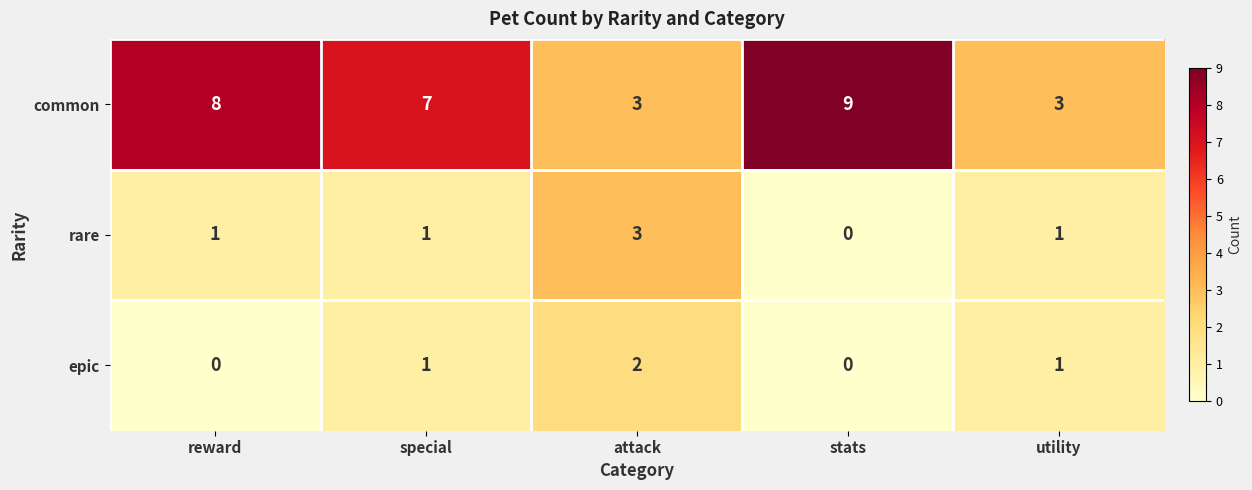

List the series in order of their peak value, lowest first.

epic, rare, common